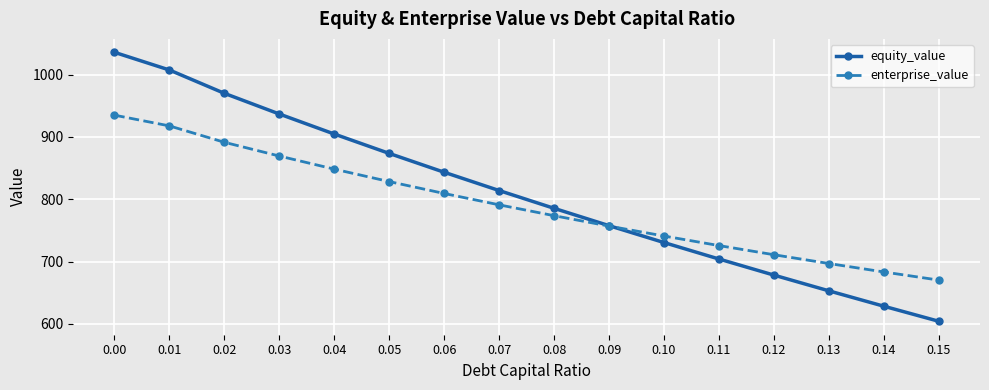

The enterprise_value series shows 1264.1 at 0.02. True or false?

False